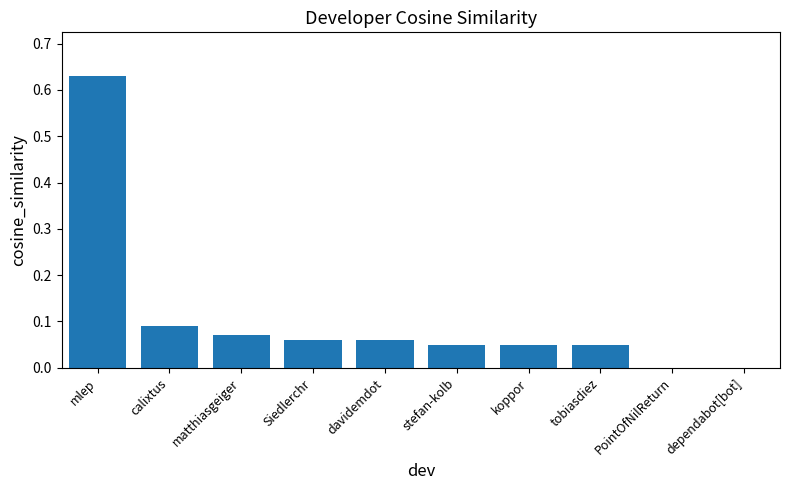

The chart shows a value of 0.0 at PointOfNilReturn. True or false?

True